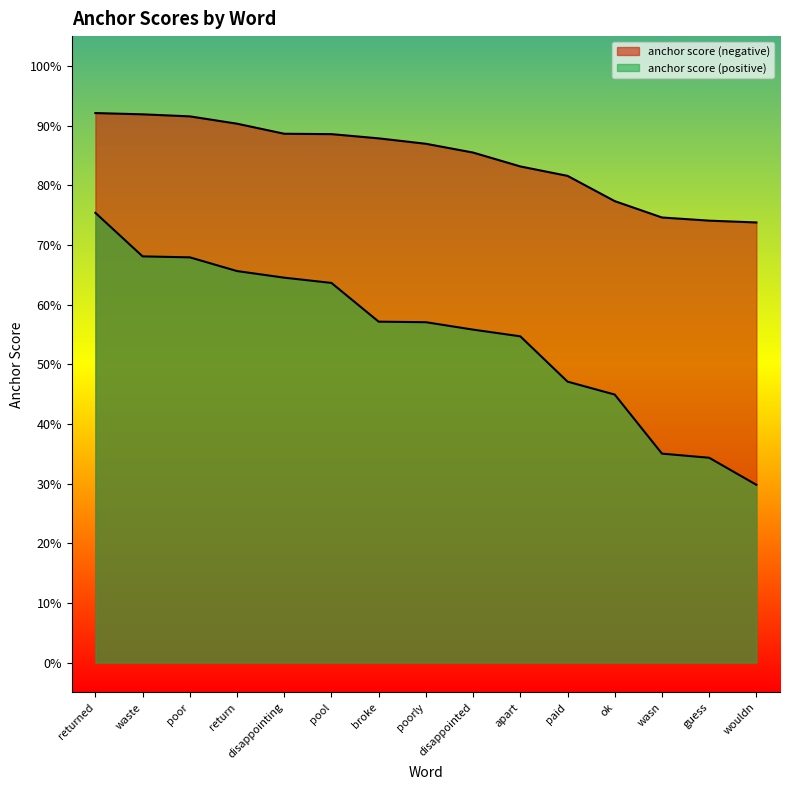

Reading left to right, what are all the values shown in this chart?

anchor score (negative): 0.9	0.9	0.9	0.9	0.9	0.9	0.9	0.9	0.9	0.8	0.8	0.8	0.7	0.7	0.7
anchor score (positive): 0.8	0.7	0.7	0.7	0.6	0.6	0.6	0.6	0.6	0.5	0.5	0.4	0.4	0.3	0.3